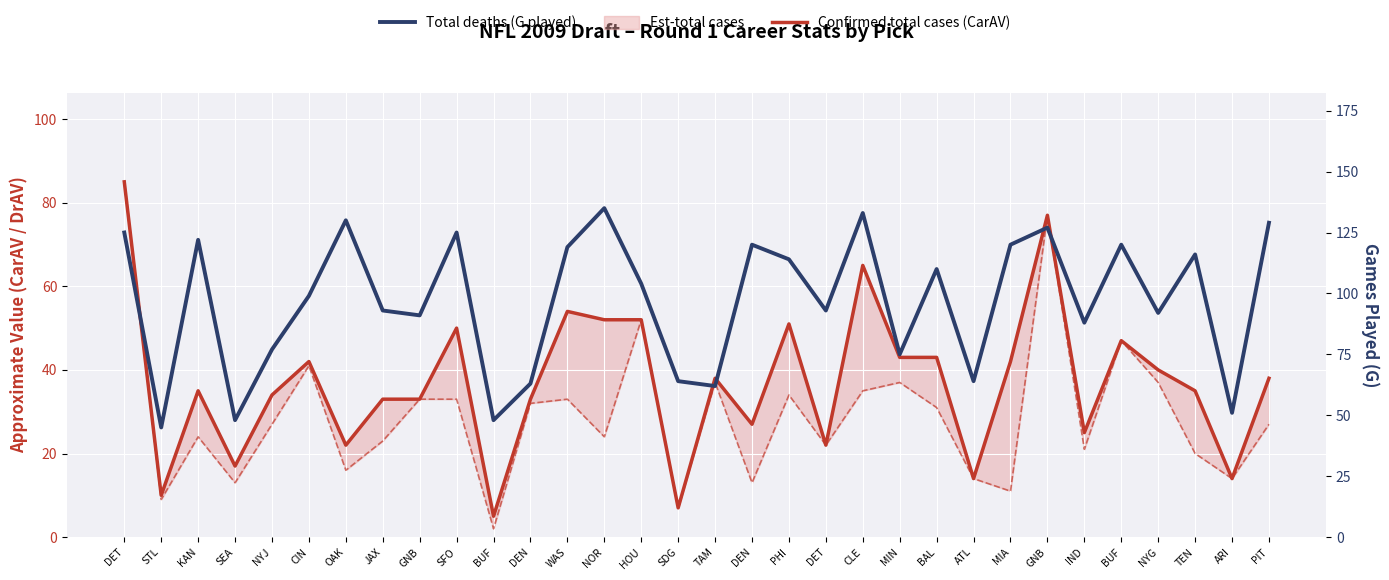

Which series changed the most between IND and BUF?

Total deaths (G played)